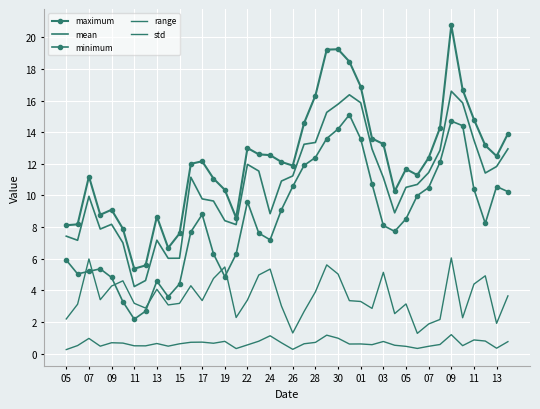

What is the label of the 12th point from the left?

28